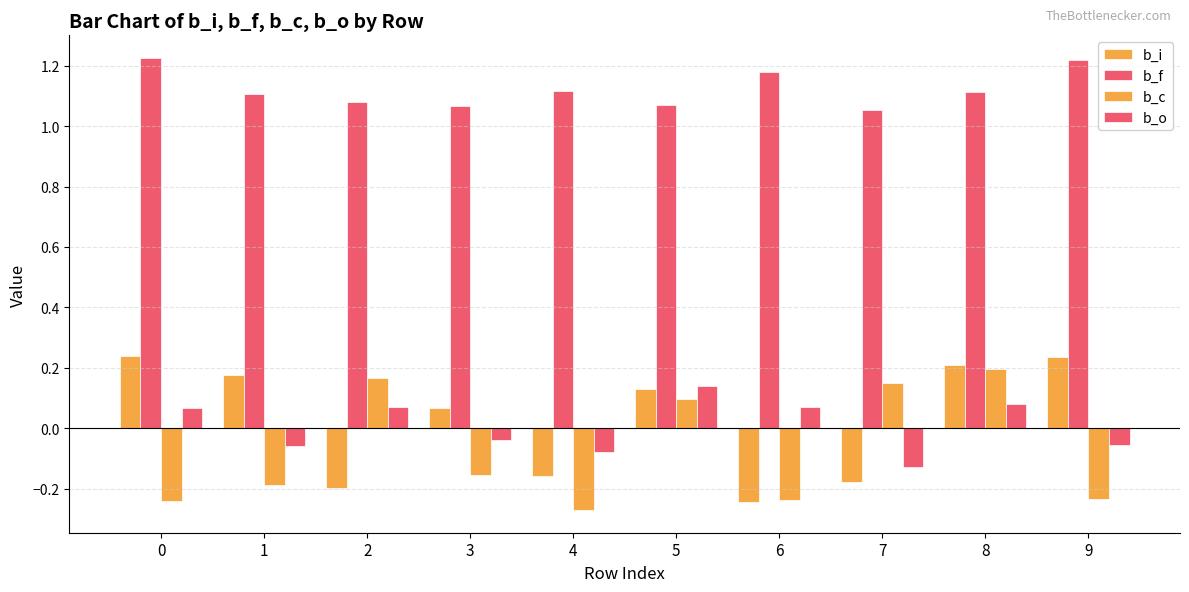

Which label corresponds to the smallest value in the chart?

4